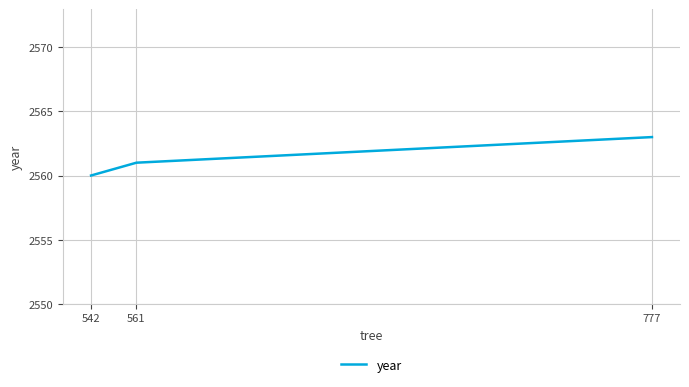

Approximately how many times larger is the value at 777 compared to 542?

1.0